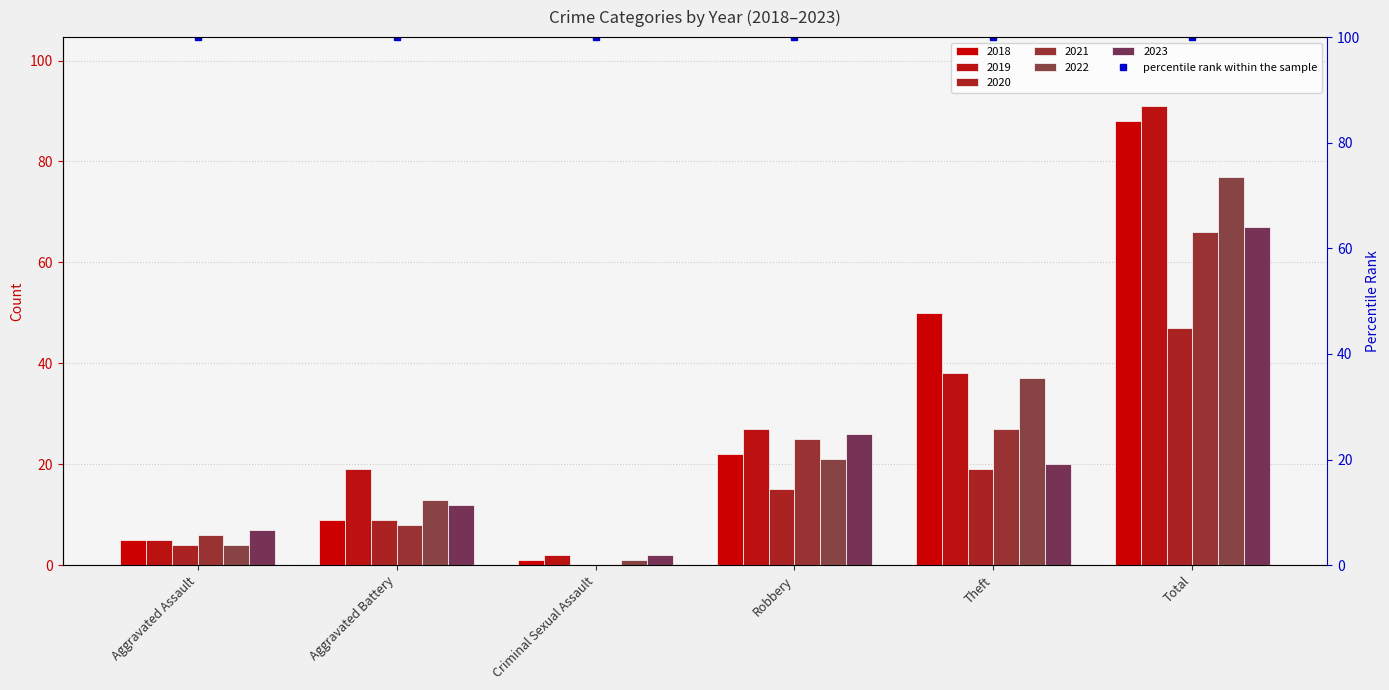

Reading left to right, extract all data points from this chart.

2018: Aggravated Assault=5	Aggravated Battery=9	Criminal Sexual Assault=1	Robbery=22	Theft=50	Total=88
2019: Aggravated Assault=5	Aggravated Battery=19	Criminal Sexual Assault=2	Robbery=27	Theft=38	Total=91
2020: Aggravated Assault=4	Aggravated Battery=9	Criminal Sexual Assault=0	Robbery=15	Theft=19	Total=47
2021: Aggravated Assault=6	Aggravated Battery=8	Criminal Sexual Assault=0	Robbery=25	Theft=27	Total=66
2022: Aggravated Assault=4	Aggravated Battery=13	Criminal Sexual Assault=1	Robbery=21	Theft=37	Total=77
2023: Aggravated Assault=7	Aggravated Battery=12	Criminal Sexual Assault=2	Robbery=26	Theft=20	Total=67